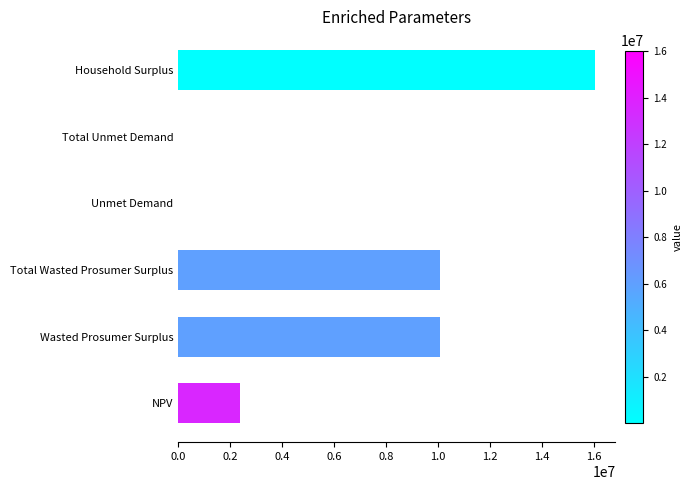

What is the approximate value at Total Wasted Prosumer Surplus?

10058448.1